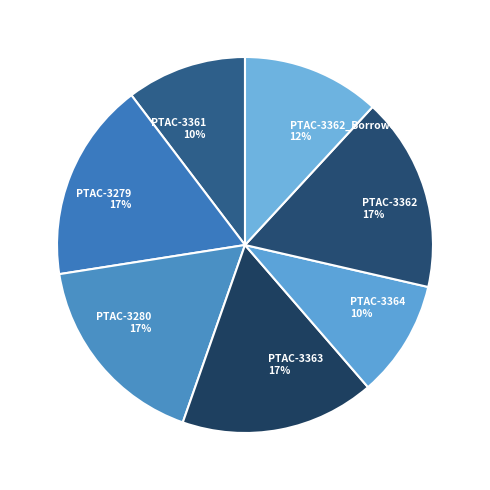

To the nearest percent, what is the average slice percentage?

14%